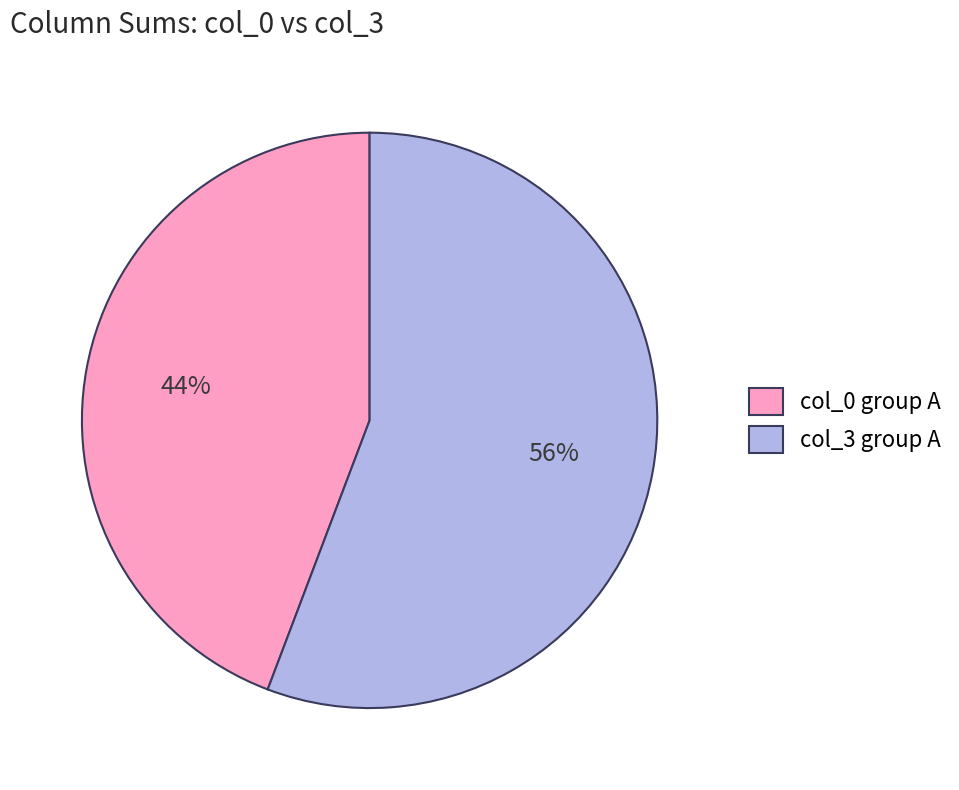

Which has a higher value, col_0 group A or col_3 group A?

col_3 group A